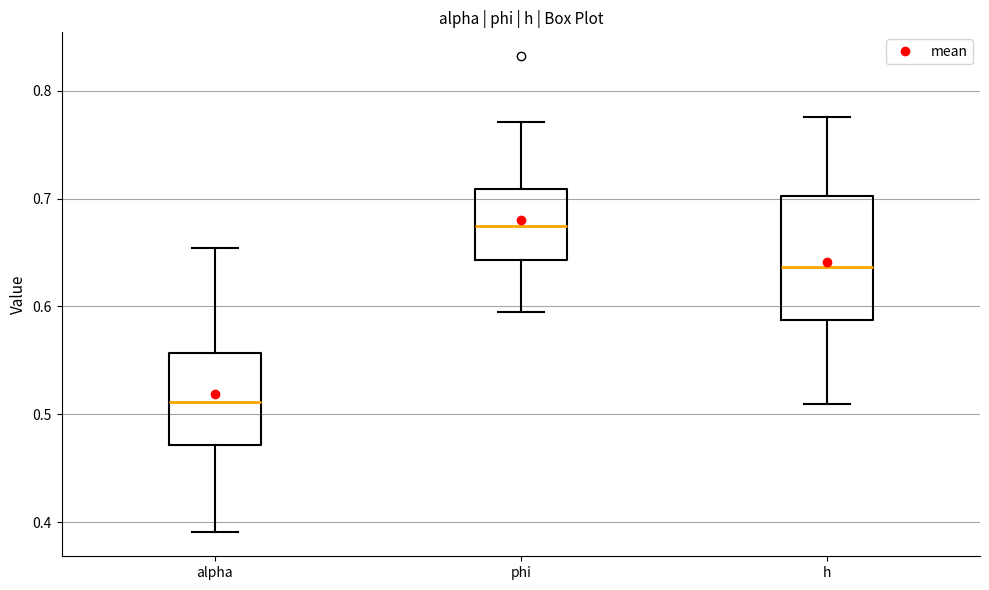

Reading left to right, read every box against the y-axis: the position of its median line, the range the box covers, and the ends of its whiskers. The values are not printed on the chart, so give them approximately, as read against the axis.

alpha: median 0.51, box 0.47 to 0.56, whiskers 0.39 to 0.65
phi: median 0.67, box 0.64 to 0.71, whiskers 0.59 to 0.77
h: median 0.64, box 0.59 to 0.70, whiskers 0.51 to 0.78